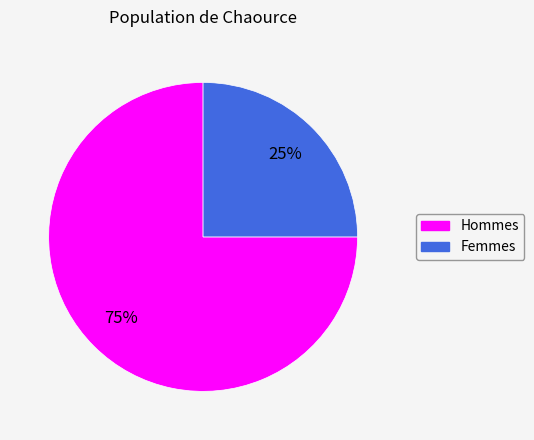

Does any single category account for the majority?

Yes